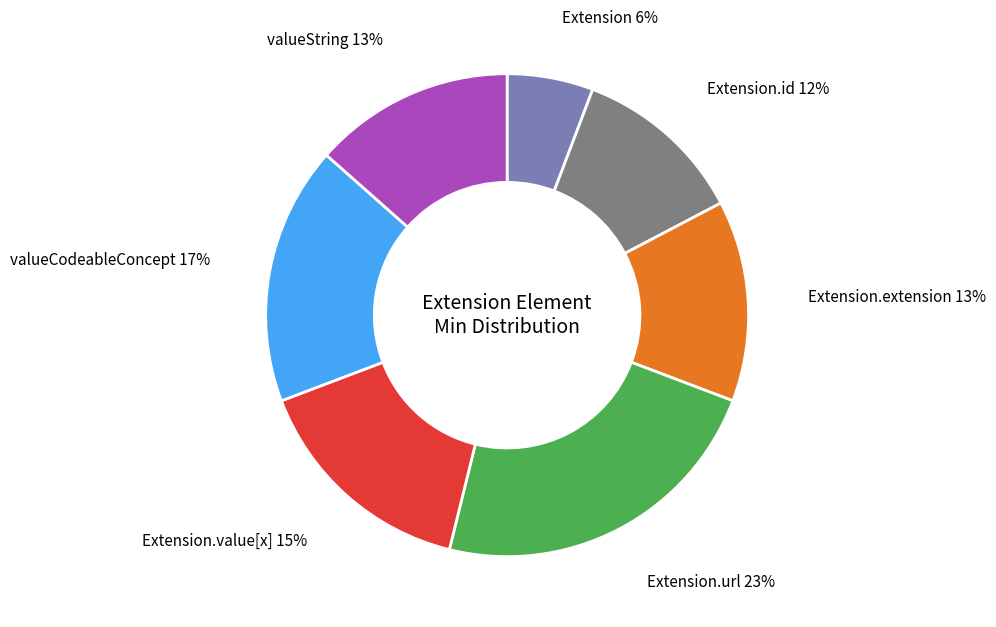

To the nearest percent, what is the difference between the largest and smallest slice percentages?

17%